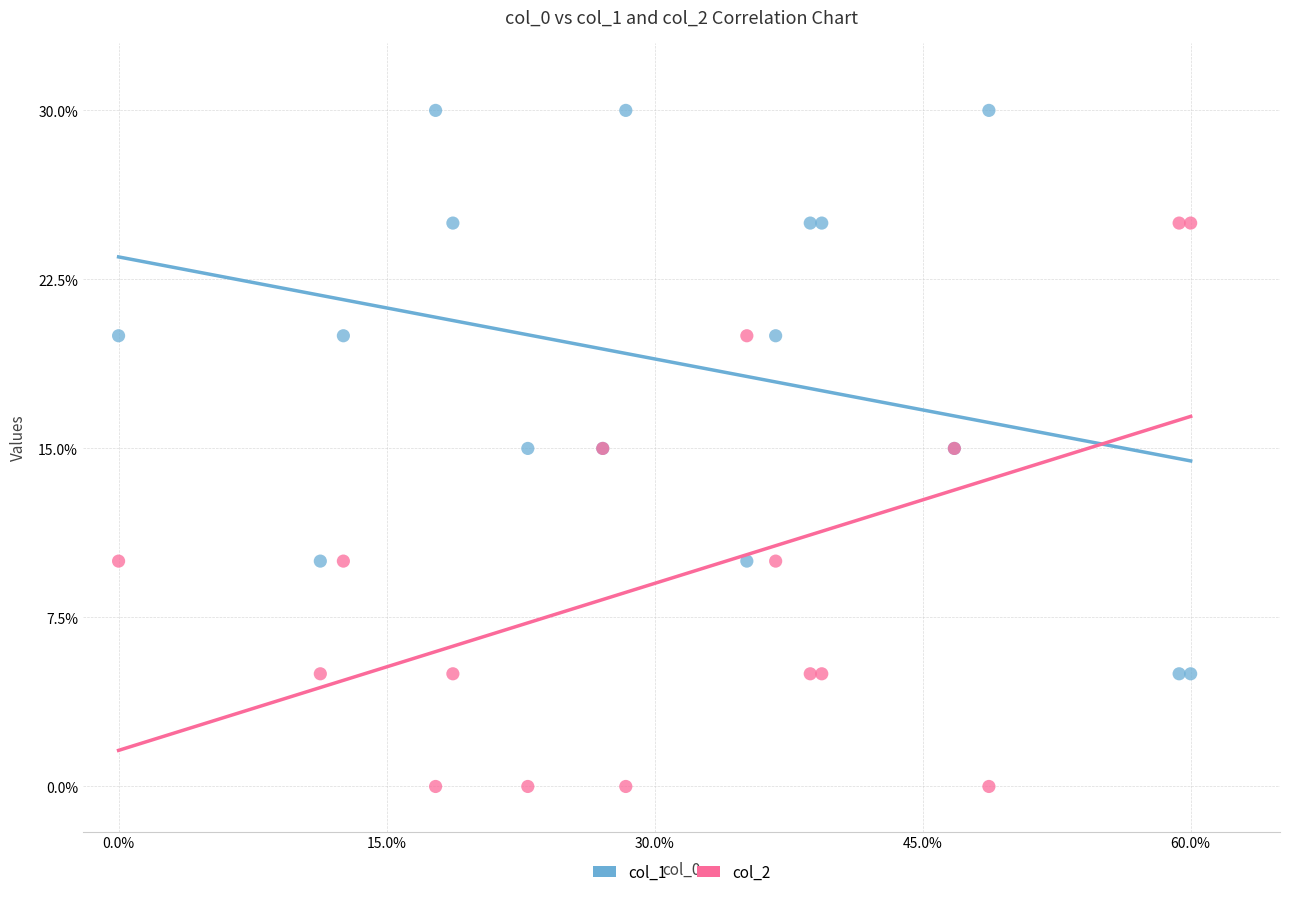

Which series reaches the minimum Y coordinate?

col_2